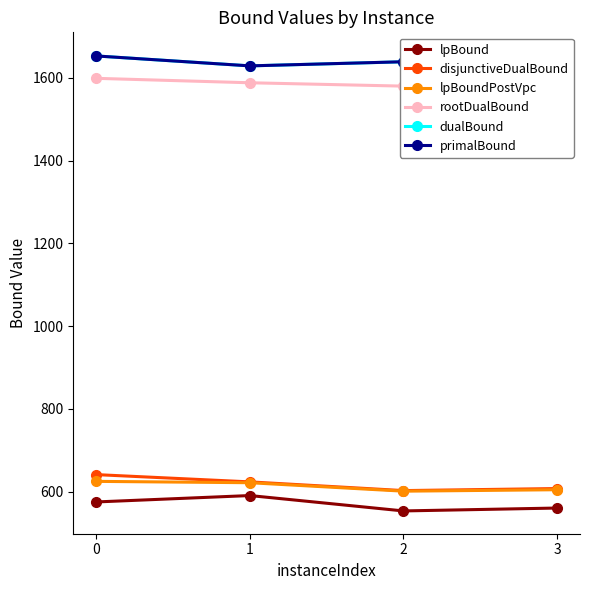

Is the value of dualBound at 2 greater than the value of lpBoundPostVpc at 0?

Yes